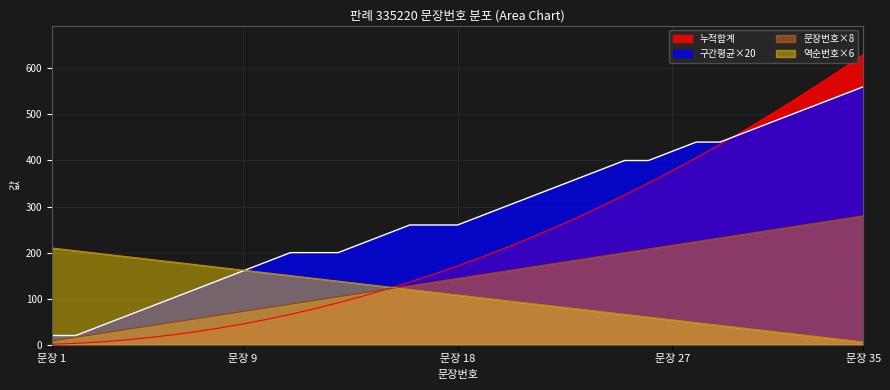

Which series has the largest range (max minus min)?

누적합계